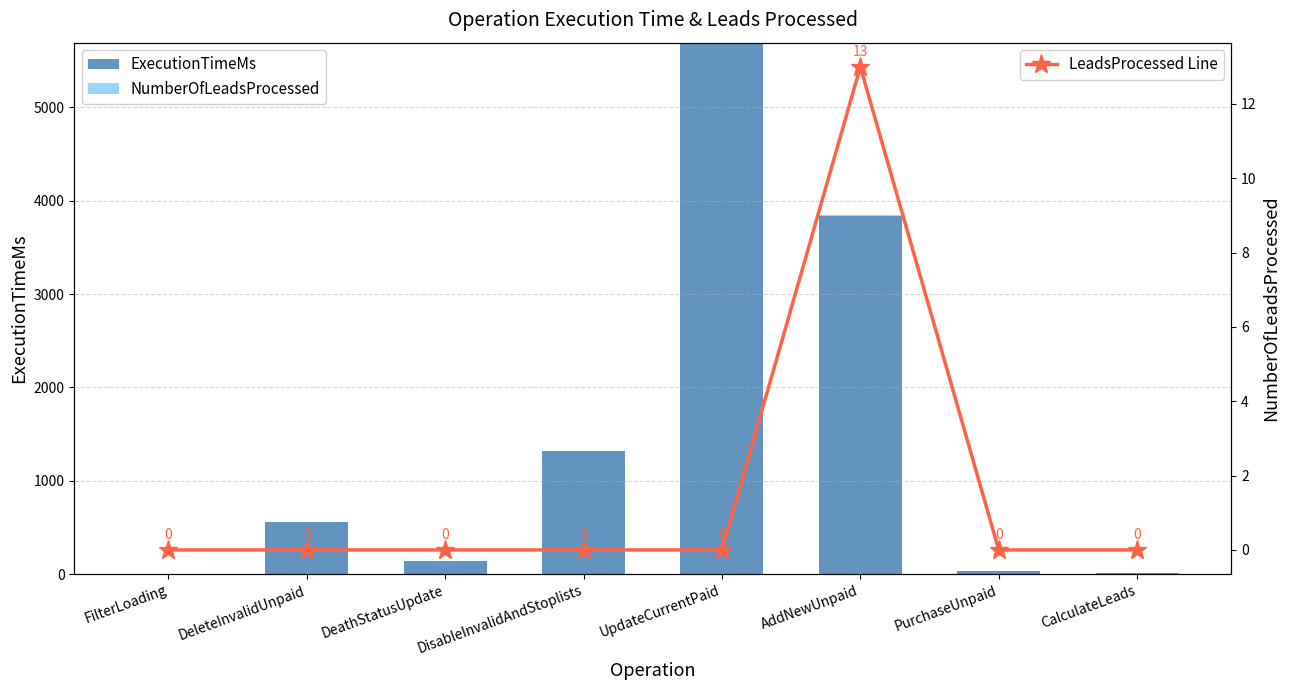

The value of ExecutionTimeMs at UpdateCurrentPaid is 1976. True or false?

False